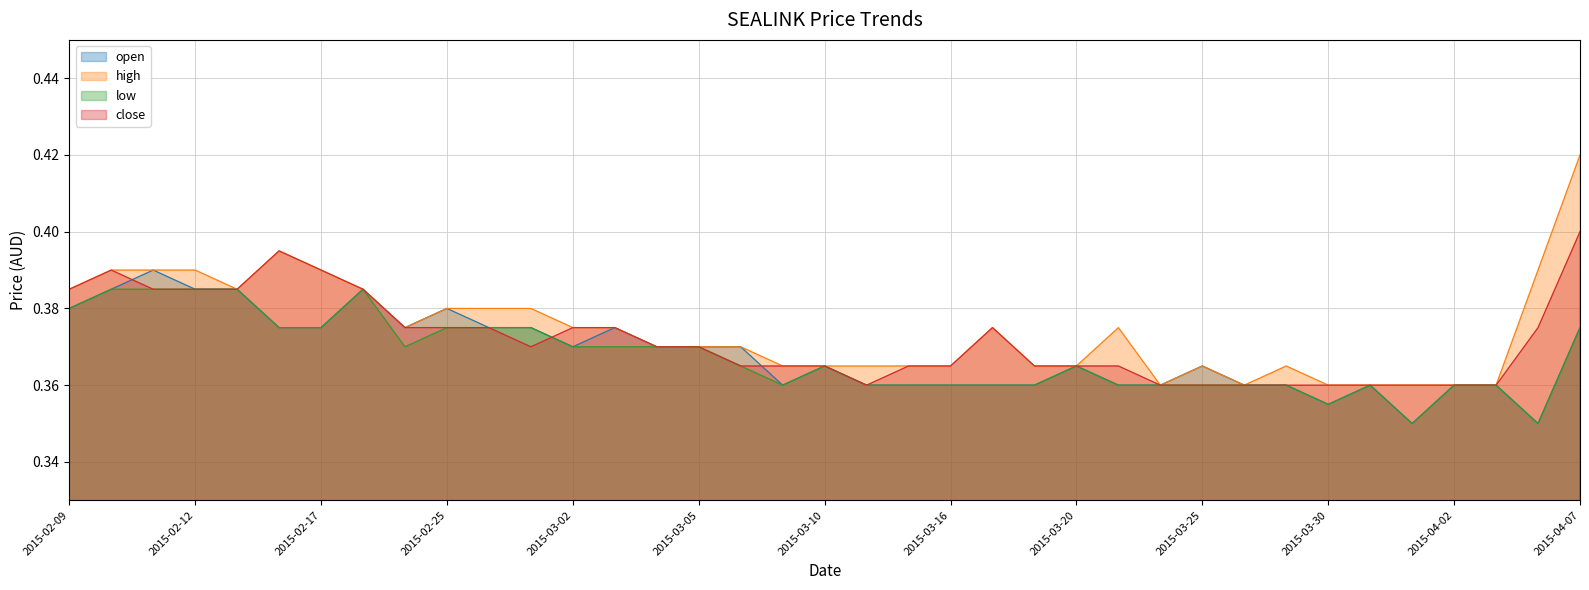

Is it true that open equals 0.2 at 2015-03-12?

False